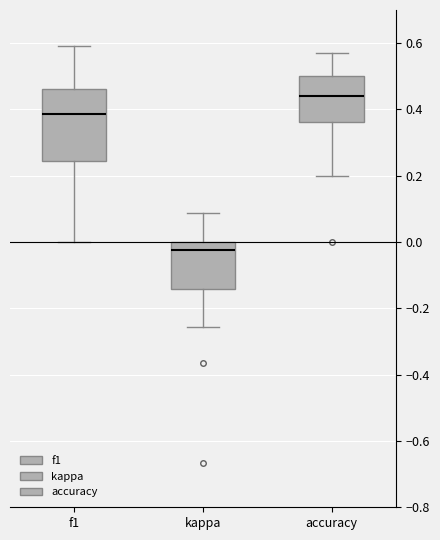

Which box's median line is the highest?

accuracy